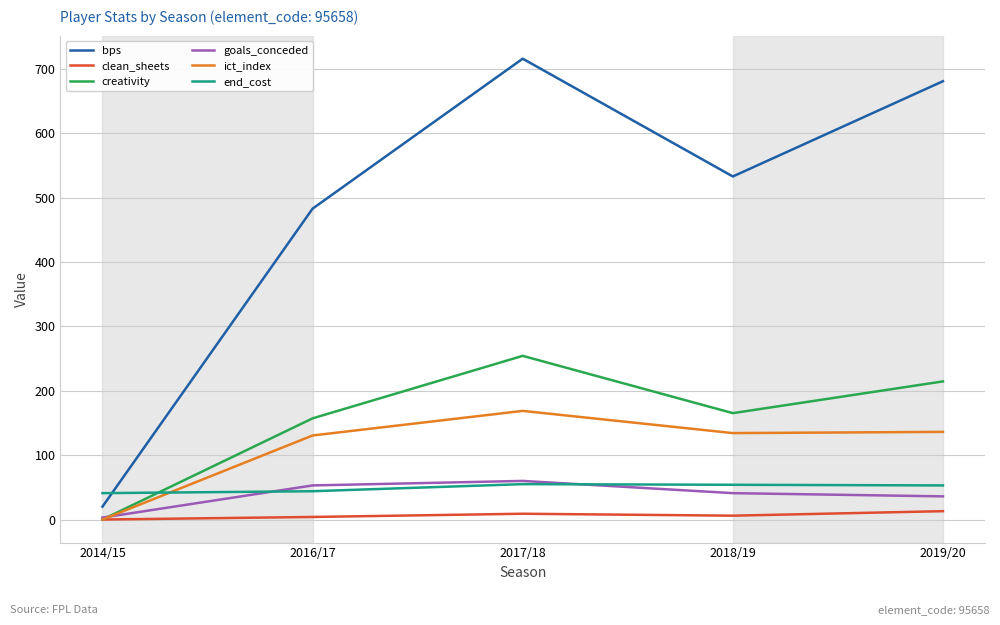

Between 2016/17 and 2019/20, which series saw the biggest shift?

bps